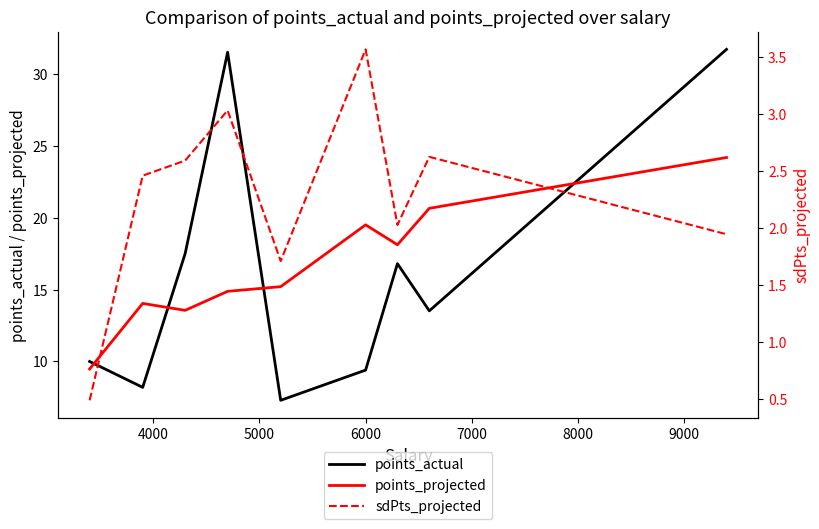

How many data points in points_actual are above 13?

5